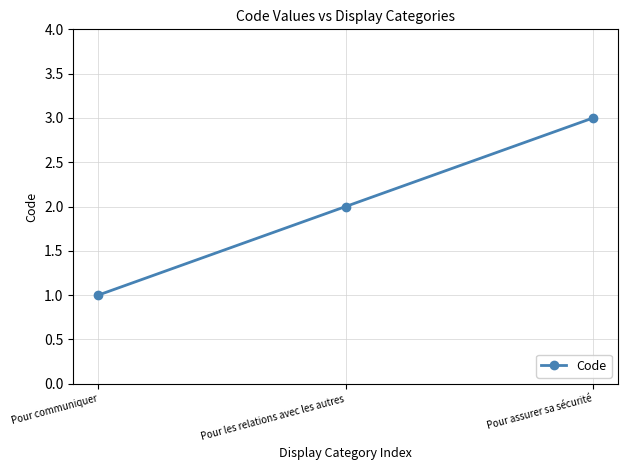

Approximately how many times larger is the value at Pour les relations avec les autres compared to Pour assurer sa sécurité?

0.7